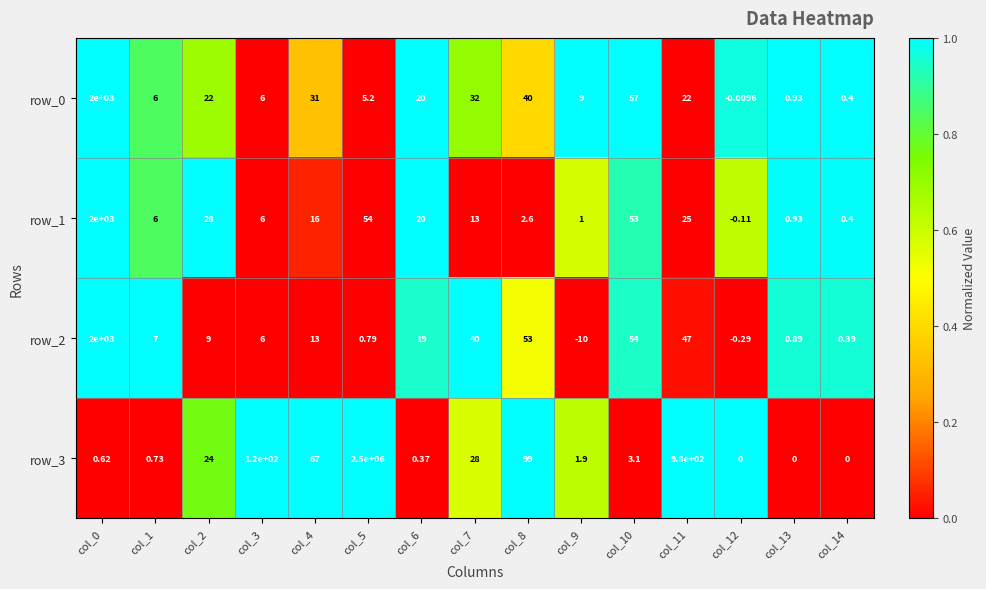

Is the value of row_2 at col_10 greater than the value of row_3 at col_2?

Yes